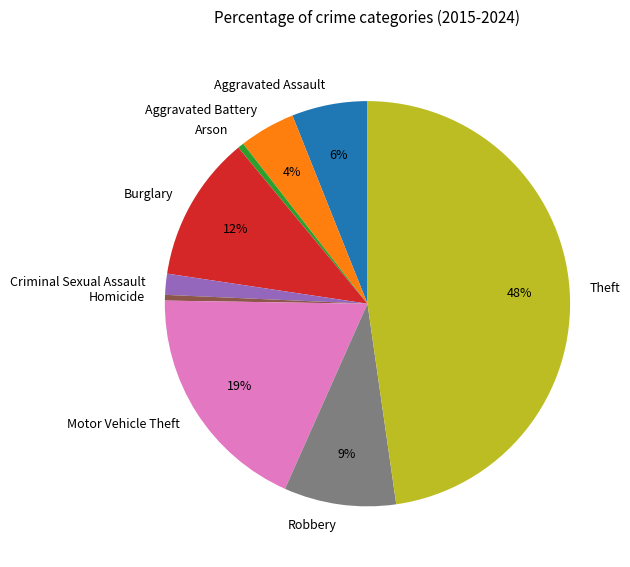

To the nearest percent, what percentage of the pie is Aggravated Assault?

6%